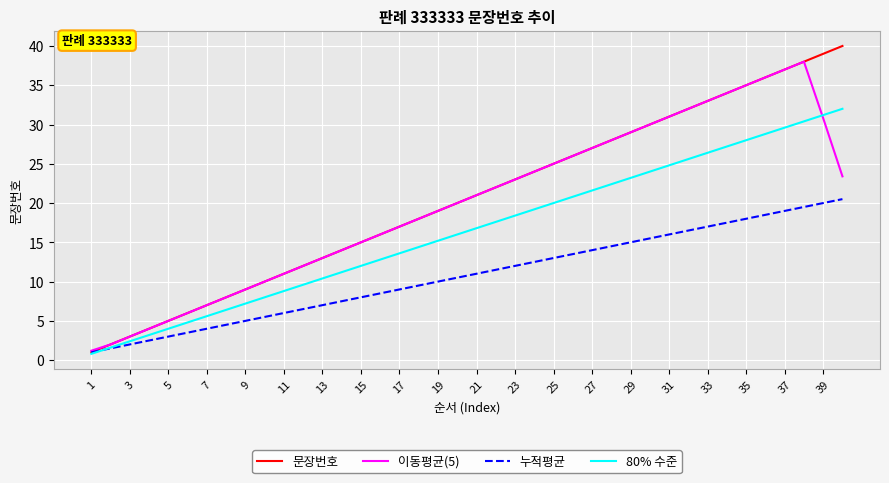

Which series has the widest spread of values?

문장번호